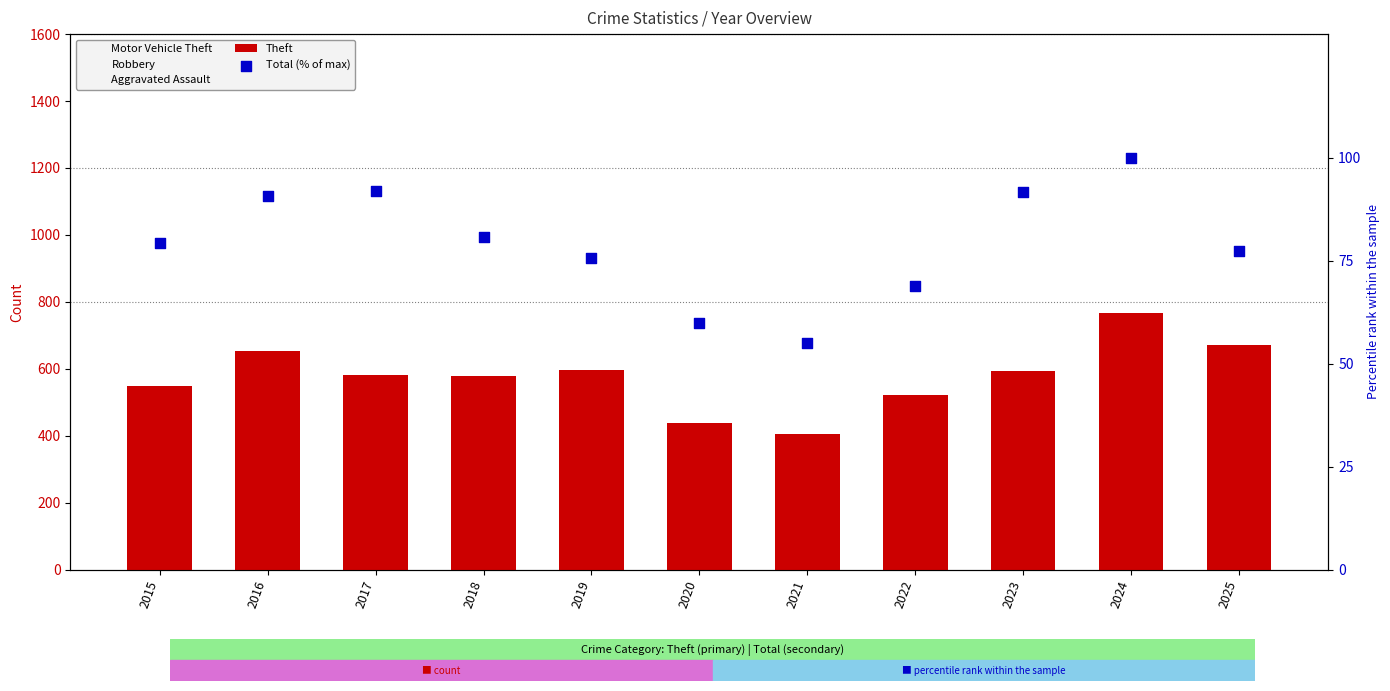

At how many categories does at least one series exceed 514?

9